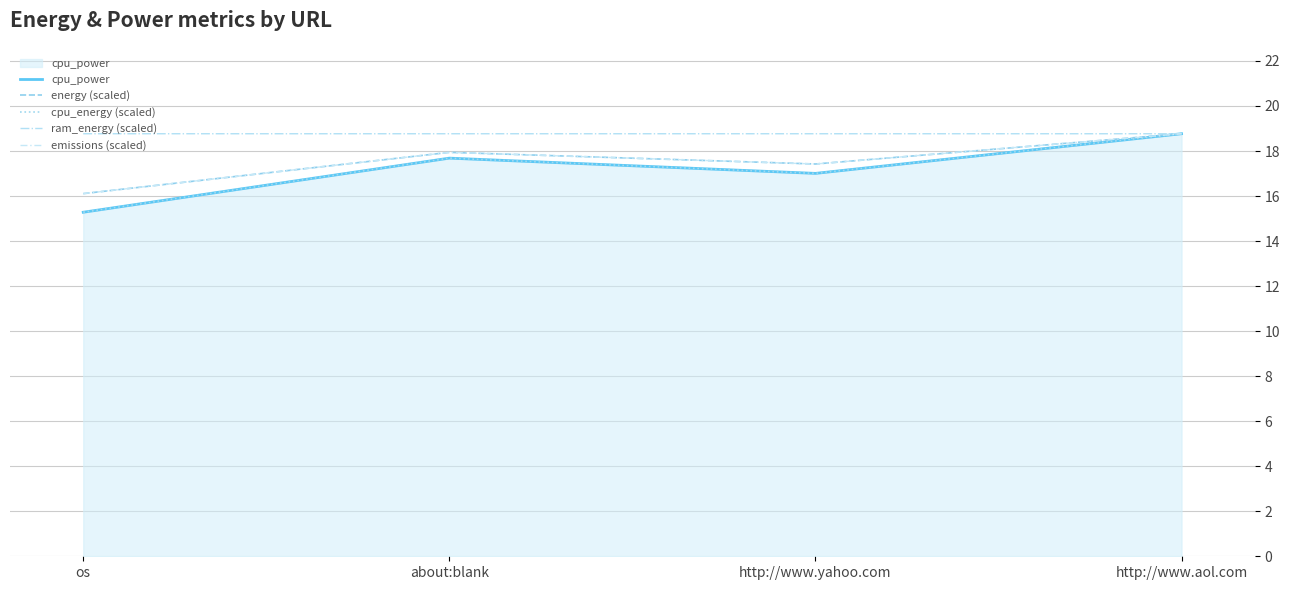

Does the chart have visible grid lines?

Yes